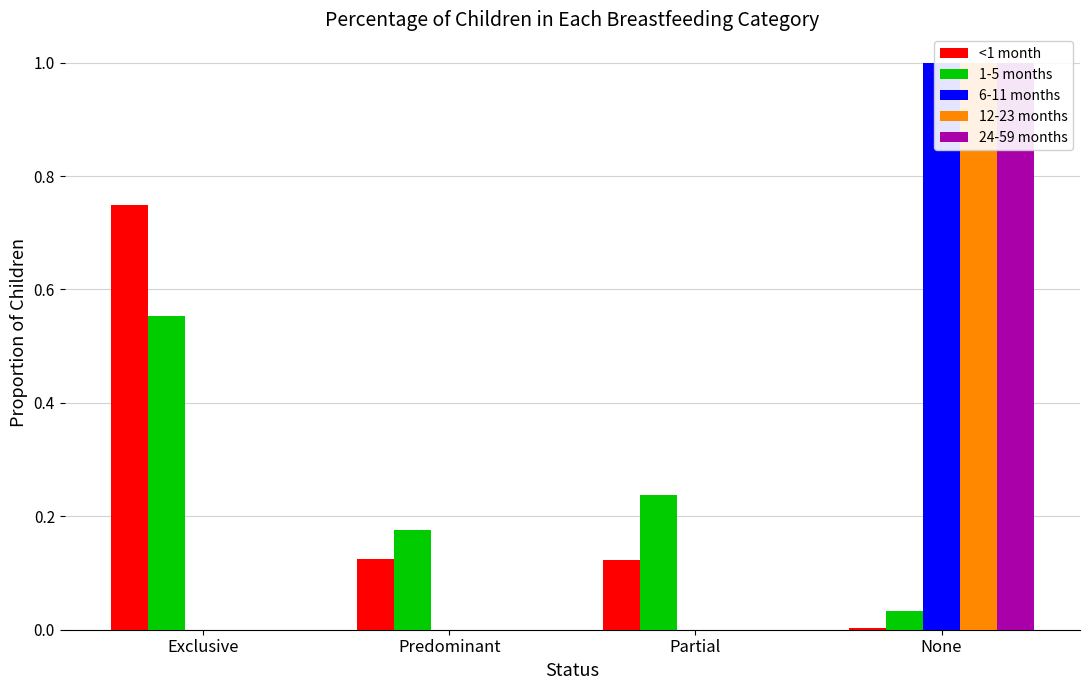

What are all the series names shown in the legend?

<1 month, 1-5 months, 6-11 months, 12-23 months, 24-59 months